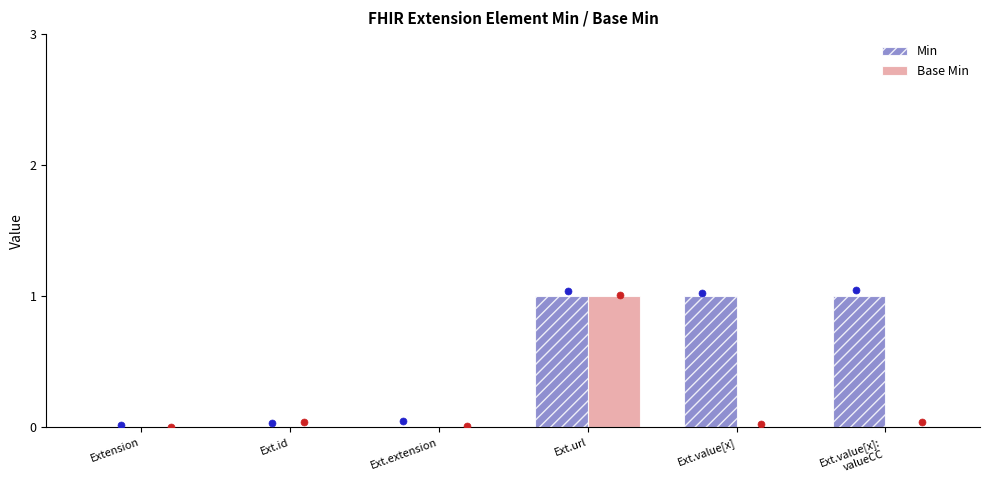

Is the value of Base Min at Ext.value[x] greater than the value of Min at Ext.url?

No